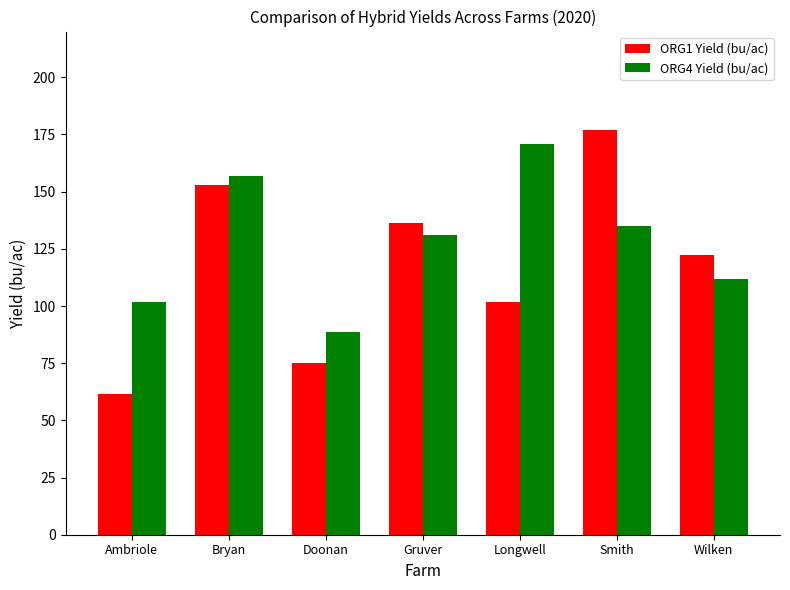

Which series changed the most between Gruver and Wilken?

ORG4 Yield (bu/ac)